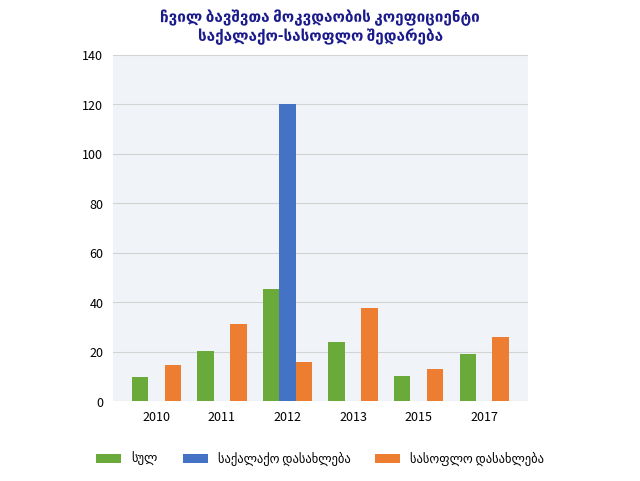

What is the total value across all series at 2013?

61.5